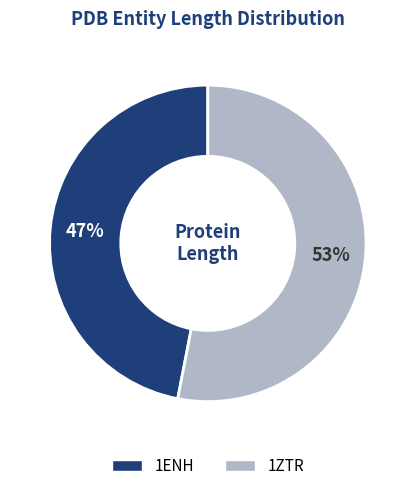

True or false: 1ENH accounts for 33% of the total.

False